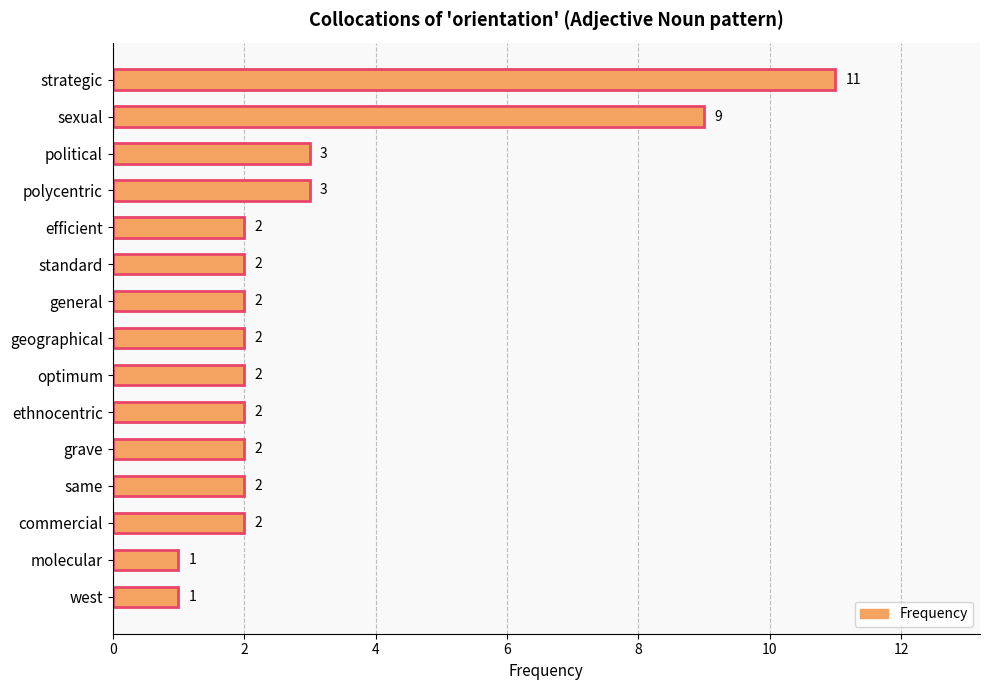

Reading bottom to top, transcribe all the data shown in this chart.

west=1	molecular=1	commercial=2	same=2	grave=2	ethnocentric=2	optimum=2	geographical=2	general=2	standard=2	efficient=2	polycentric=3	political=3	sexual=9	strategic=11